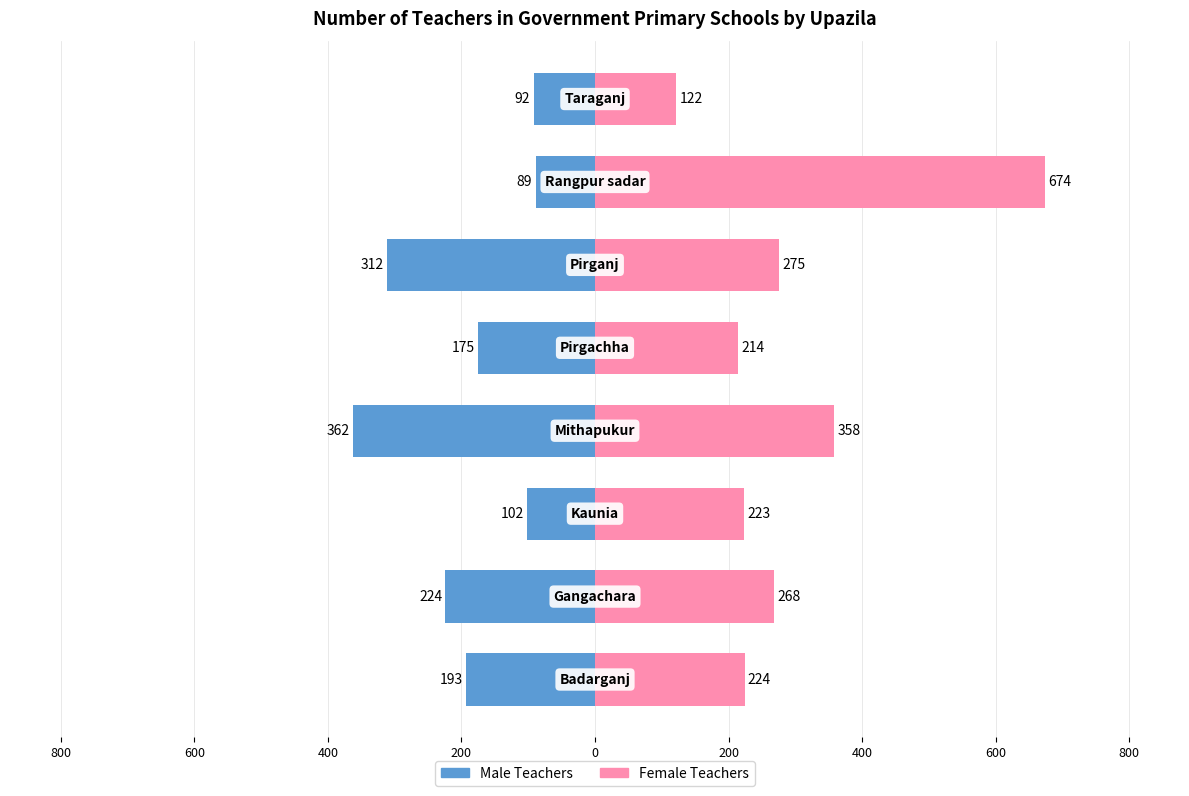

What is the total value across all series at 0?

-37